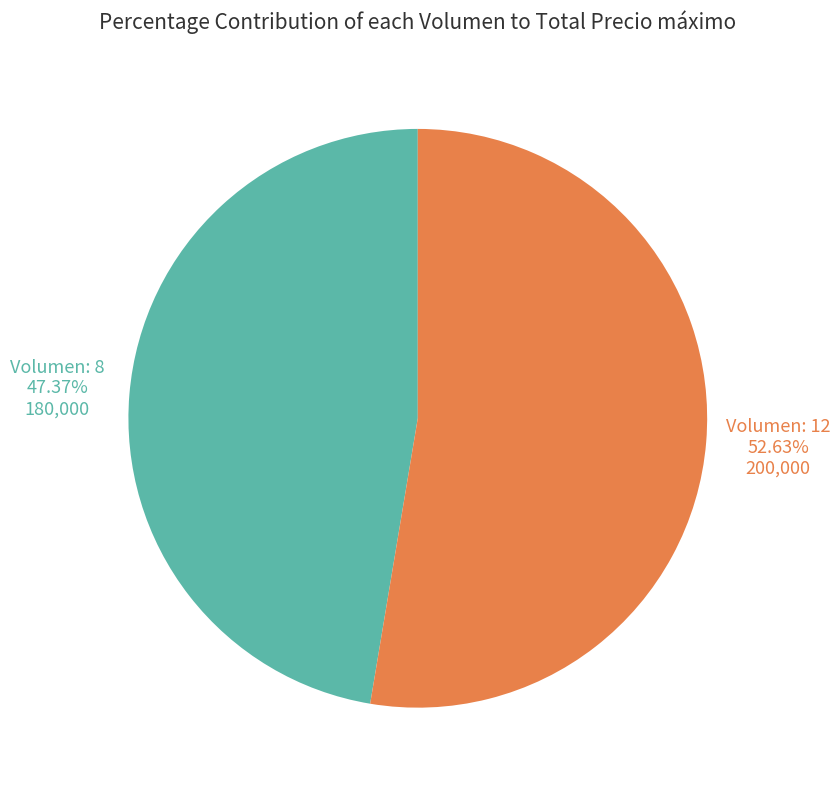

How many segments does this pie chart have?

2